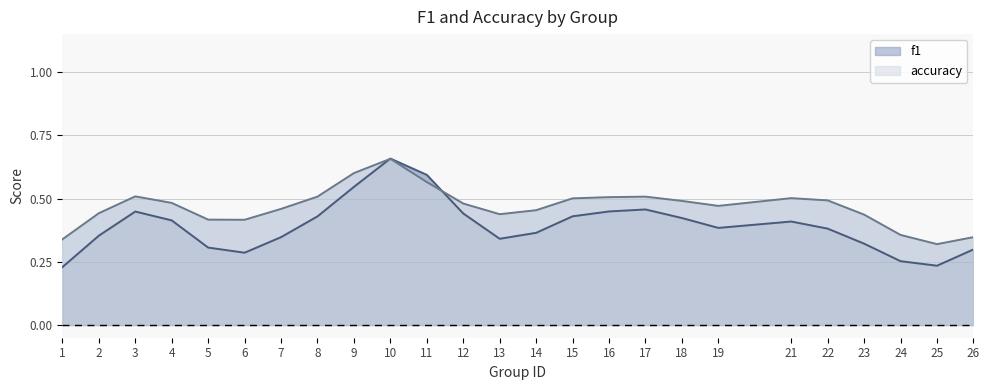

Is it true that f1 equals 0.1 at 25?

False